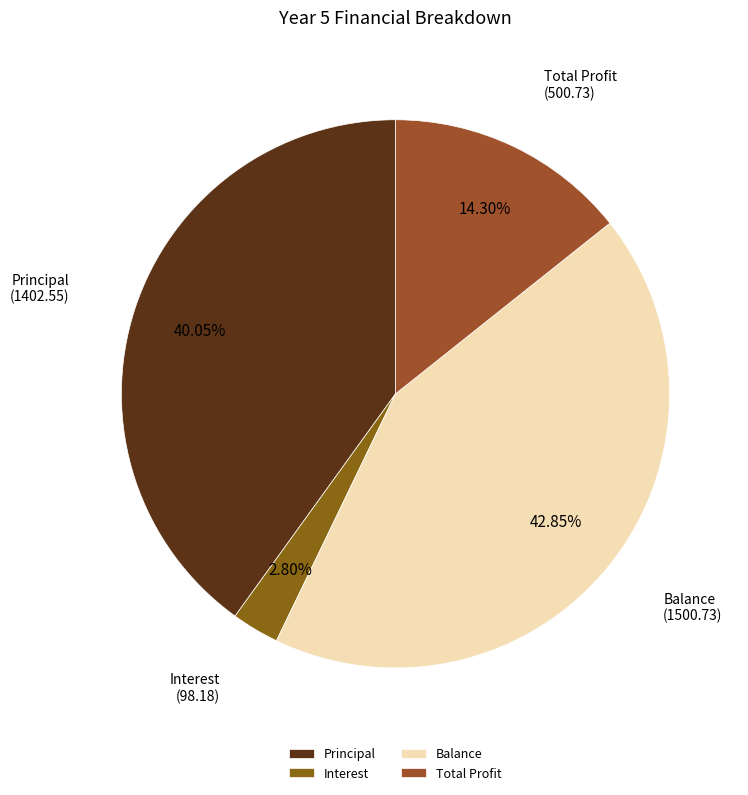

Approximately how many times larger is the value at Total Profit compared to Balance?

0.3